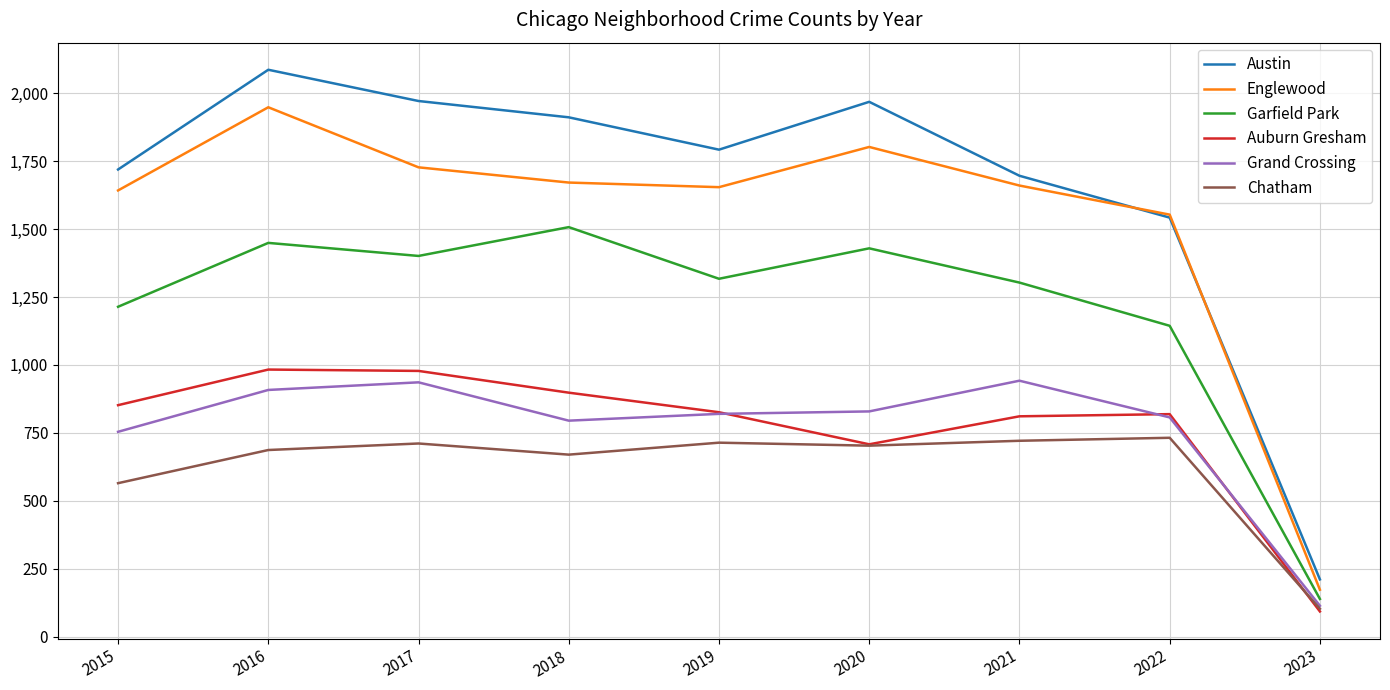

At which category does Chatham reach its first local peak?

2017